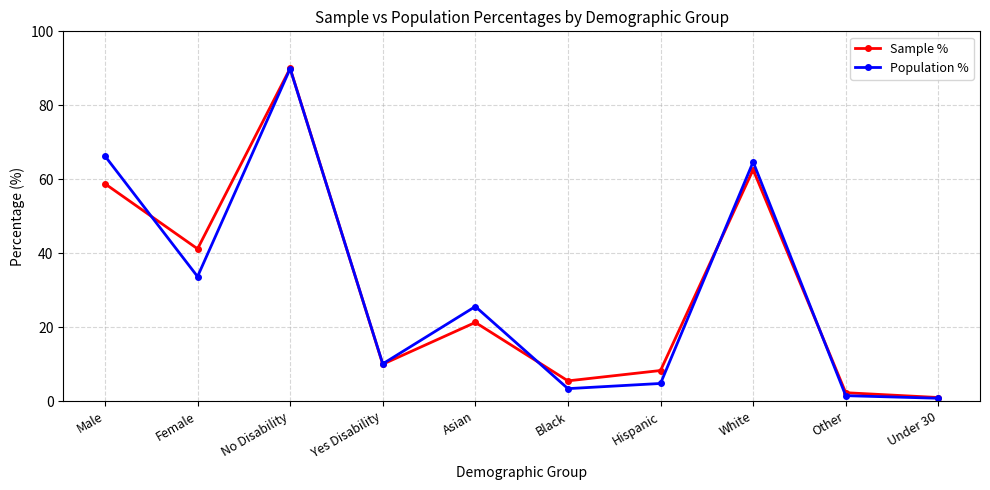

Between which two adjacent categories do Sample % and Population % first intersect?

Male and Female